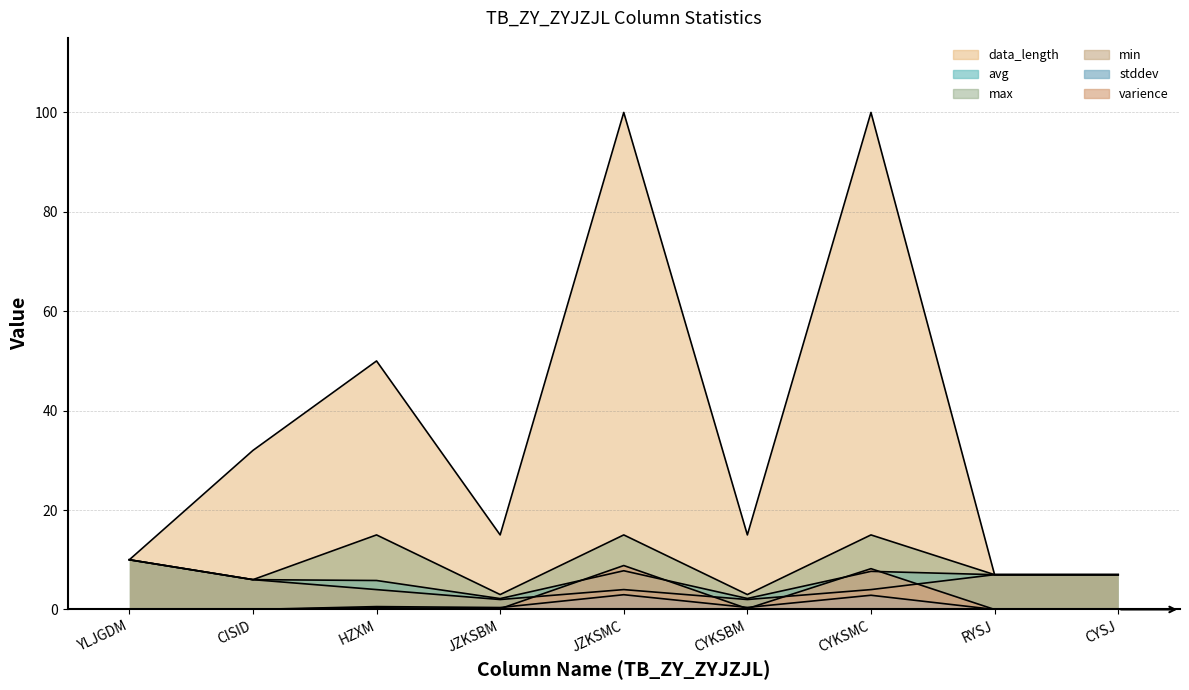

Reading right to left, transcribe all the data shown in this chart.

avg: CYSJ=7.0	RYSJ=7.0	CYKSMC=7.7	CYKSBM=2.2	JZKSMC=7.8	JZKSBM=2.2	HZXM=5.8	CISID=6.0	YLJGDM=10.0
data_length: CYSJ=7.0	RYSJ=7.0	CYKSMC=100.0	CYKSBM=15.0	JZKSMC=100.0	JZKSBM=15.0	HZXM=50.0	CISID=32.0	YLJGDM=10.0
stddev: CYSJ=0.0	RYSJ=0.0	CYKSMC=2.9	CYKSBM=0.4	JZKSMC=3.0	JZKSBM=0.4	HZXM=0.6	CISID=0.0	YLJGDM=0.0
varience: CYSJ=0.0	RYSJ=0.0	CYKSMC=8.2	CYKSBM=0.2	JZKSMC=8.8	JZKSBM=0.1	HZXM=0.3	CISID=0.0	YLJGDM=0.0
max: CYSJ=7.0	RYSJ=7.0	CYKSMC=15.0	CYKSBM=3.0	JZKSMC=15.0	JZKSBM=3.0	HZXM=15.0	CISID=6.0	YLJGDM=10.0
min: CYSJ=7.0	RYSJ=7.0	CYKSMC=4.0	CYKSBM=2.0	JZKSMC=4.0	JZKSBM=2.0	HZXM=4.0	CISID=6.0	YLJGDM=10.0